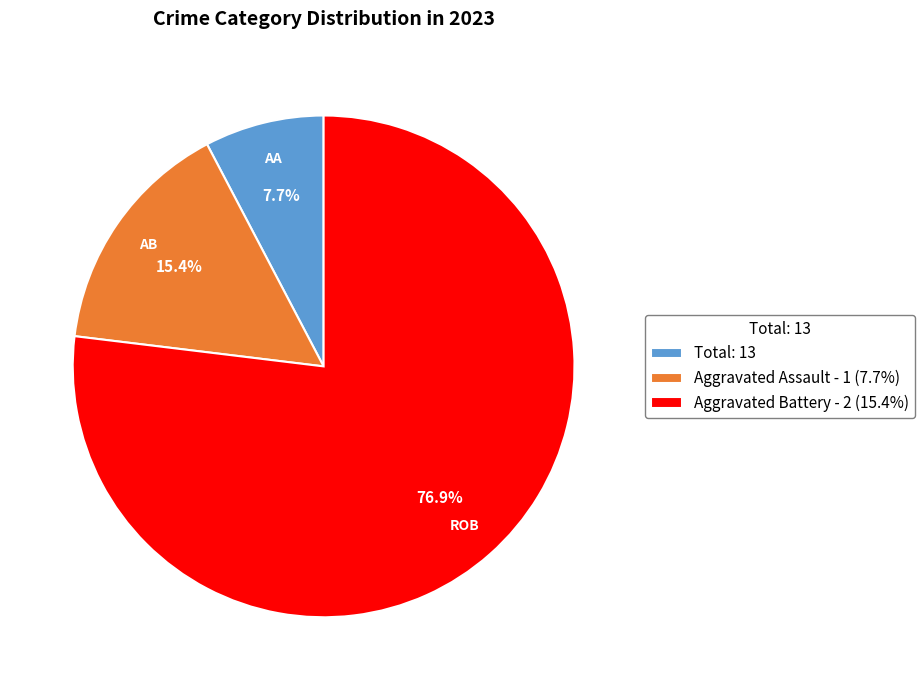

Which category has the biggest portion of the pie?

Aggravated Battery - 2 (15.4%)